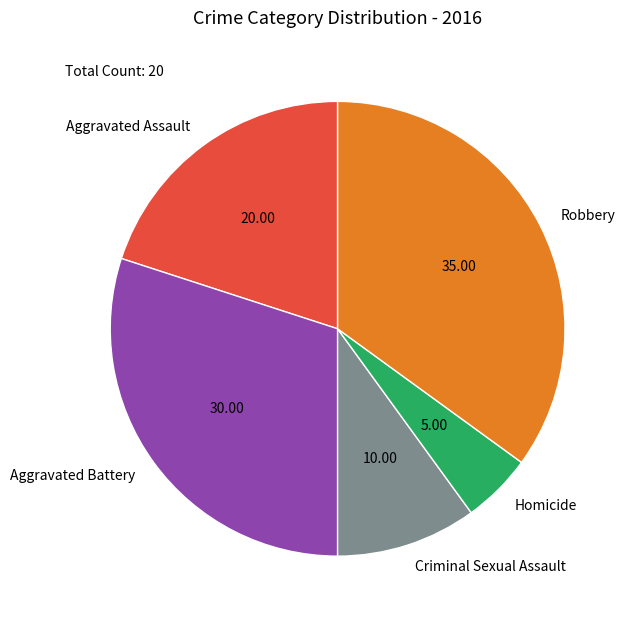

Does any single category account for the majority?

No